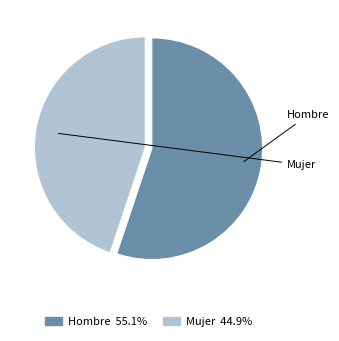

What is the ratio of the value at Hombre to the value at Mujer?

1.2